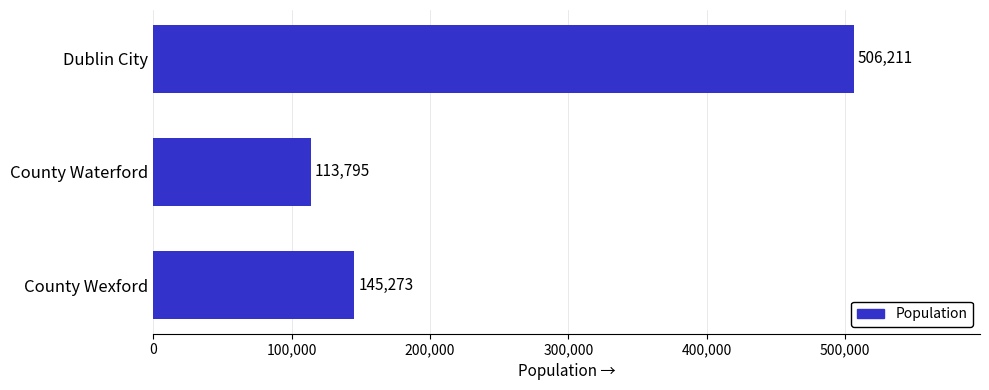

Rank the categories by value from lowest to highest.

County Waterford, County Wexford, Dublin City